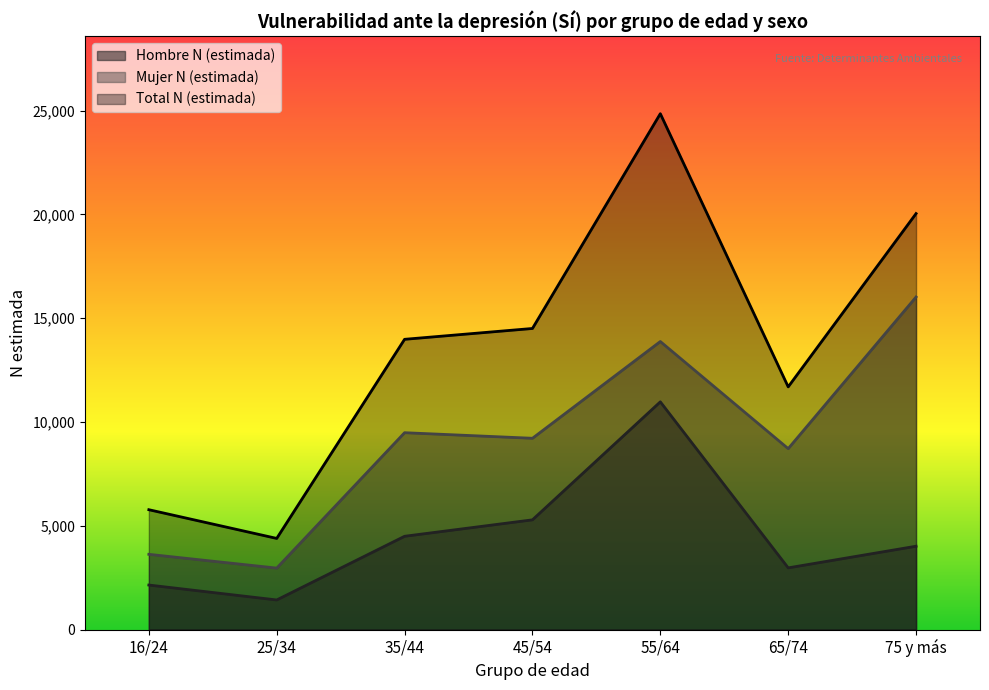

What is the total value across all series at 35/44?

27973